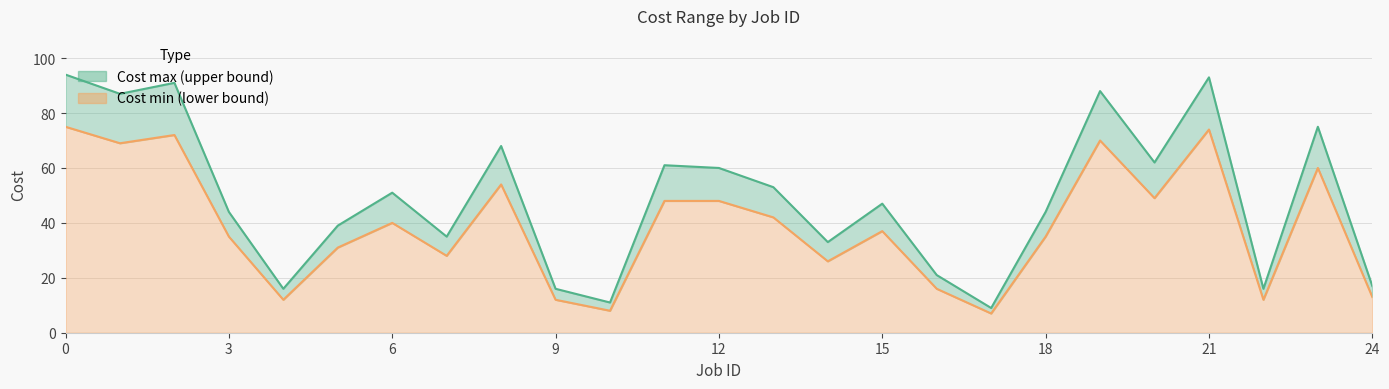

True or false: Cost max and Cost min cross at least once.

False